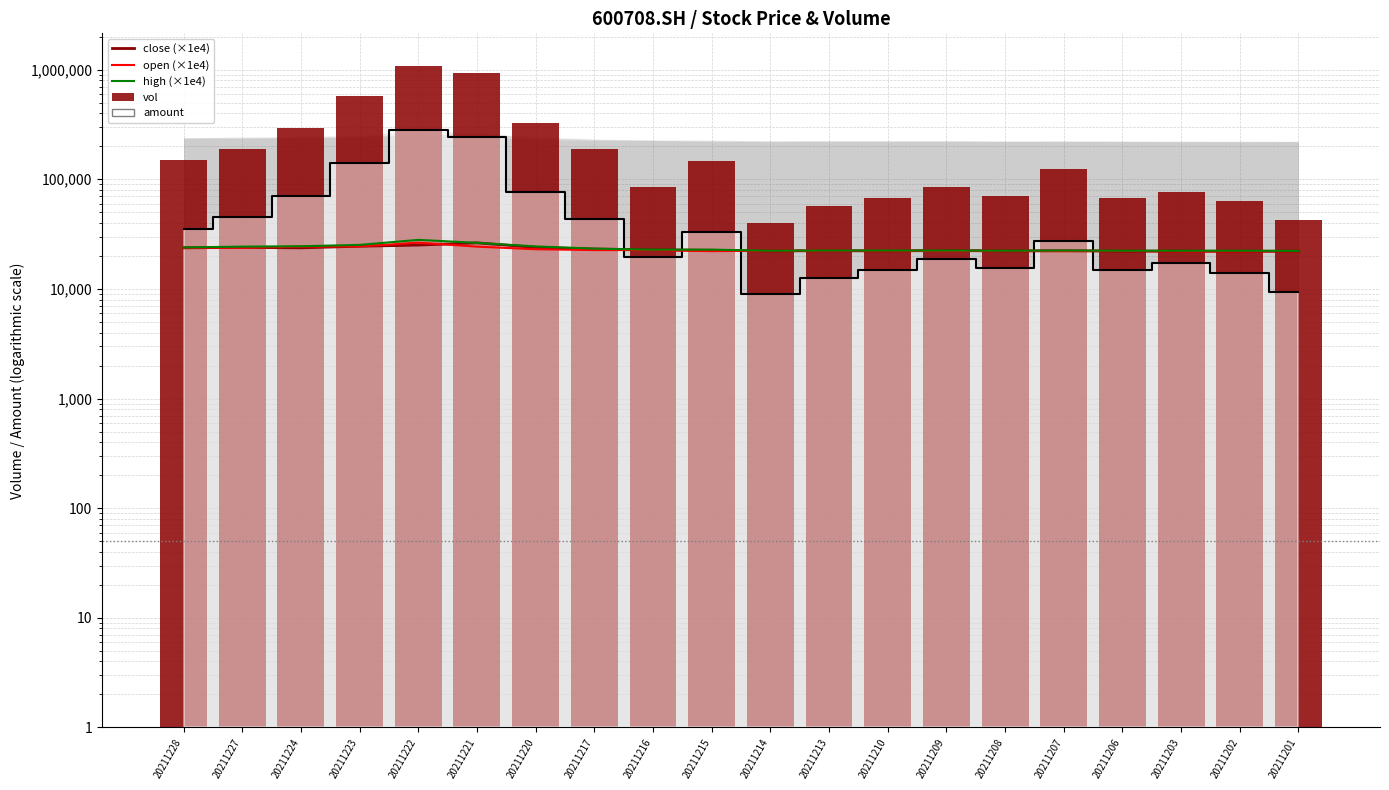

Rank the series at 20211228 from lowest to highest value.

close, open, high, amount_line, vol